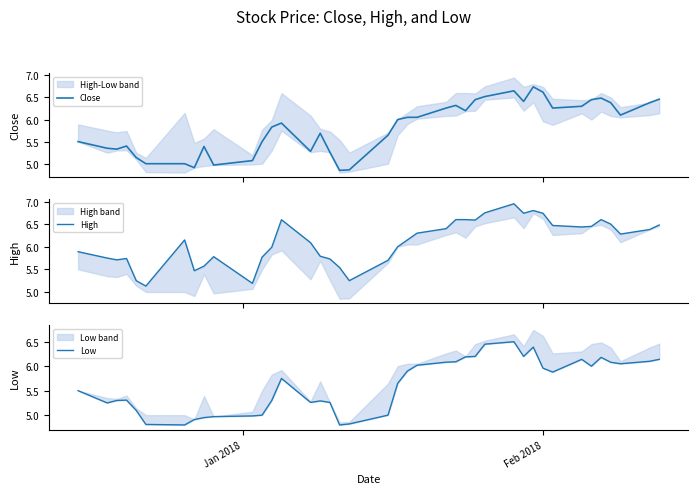

What is the lowest value of the Close series?

4.8